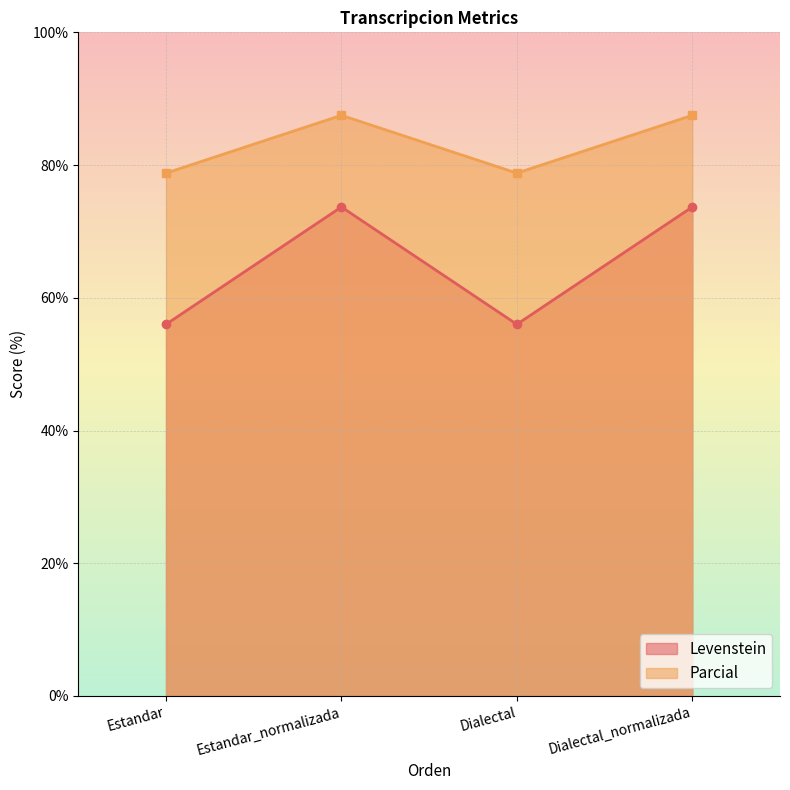

Is the value of Parcial at Dialectal greater than the value of Levenstein at Estandar_normalizada?

Yes